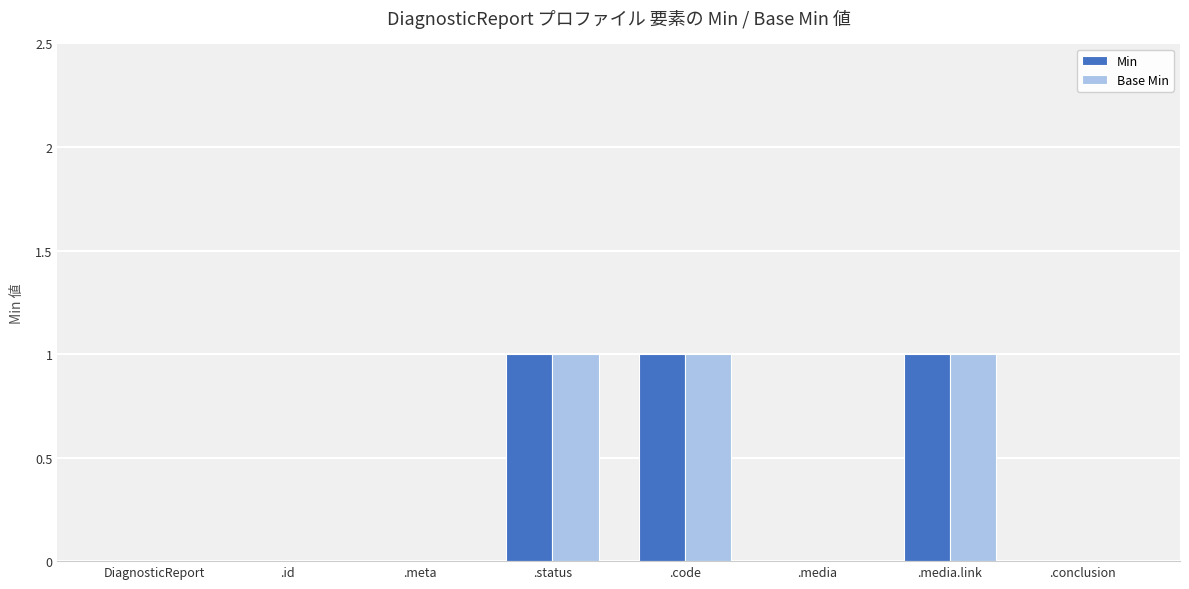

Is it true that Min equals 1 at DiagnosticReport?

False